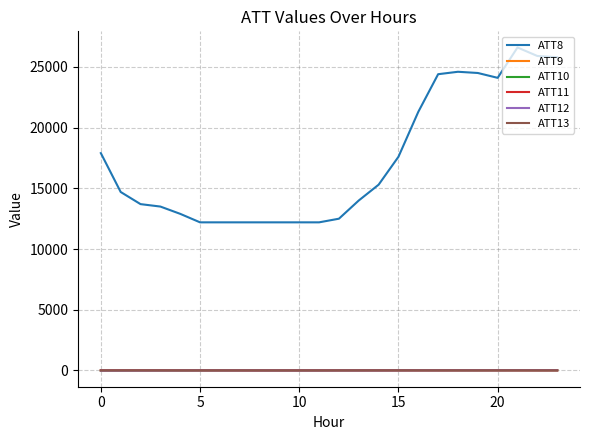

What is the average value of the ATT9 series?

3.0